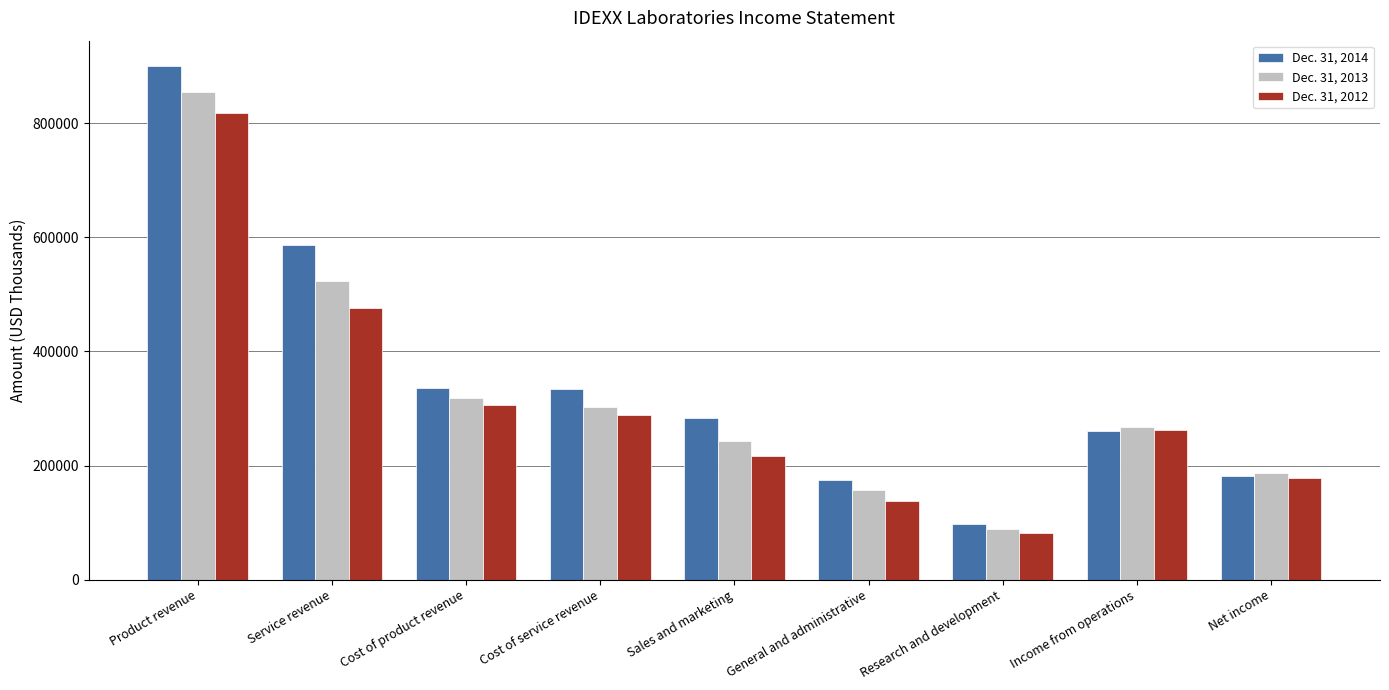

The Dec. 31, 2014 series shows 335046 at Cost of product revenue. True or false?

True